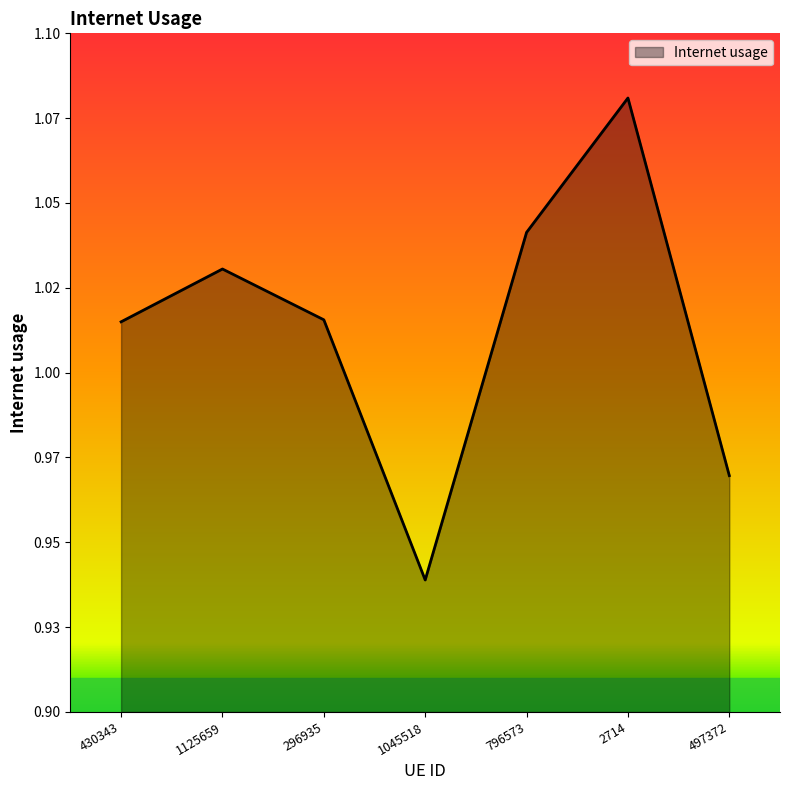

What is the difference between the maximum and minimum values?

0.1